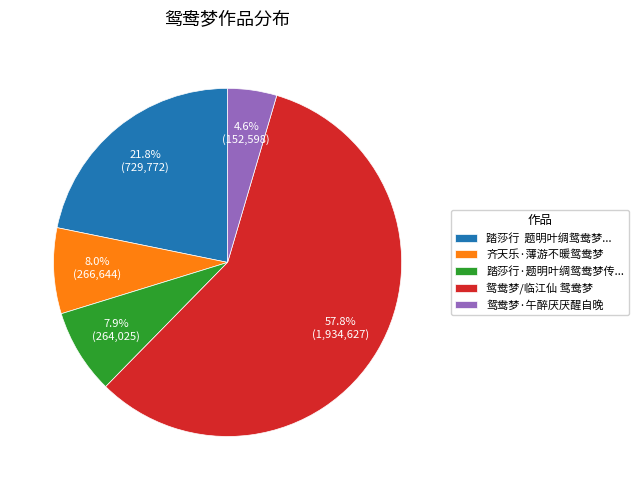

What is the smallest slice in the pie chart?

鸳鸯梦·午醉厌厌醒自晚